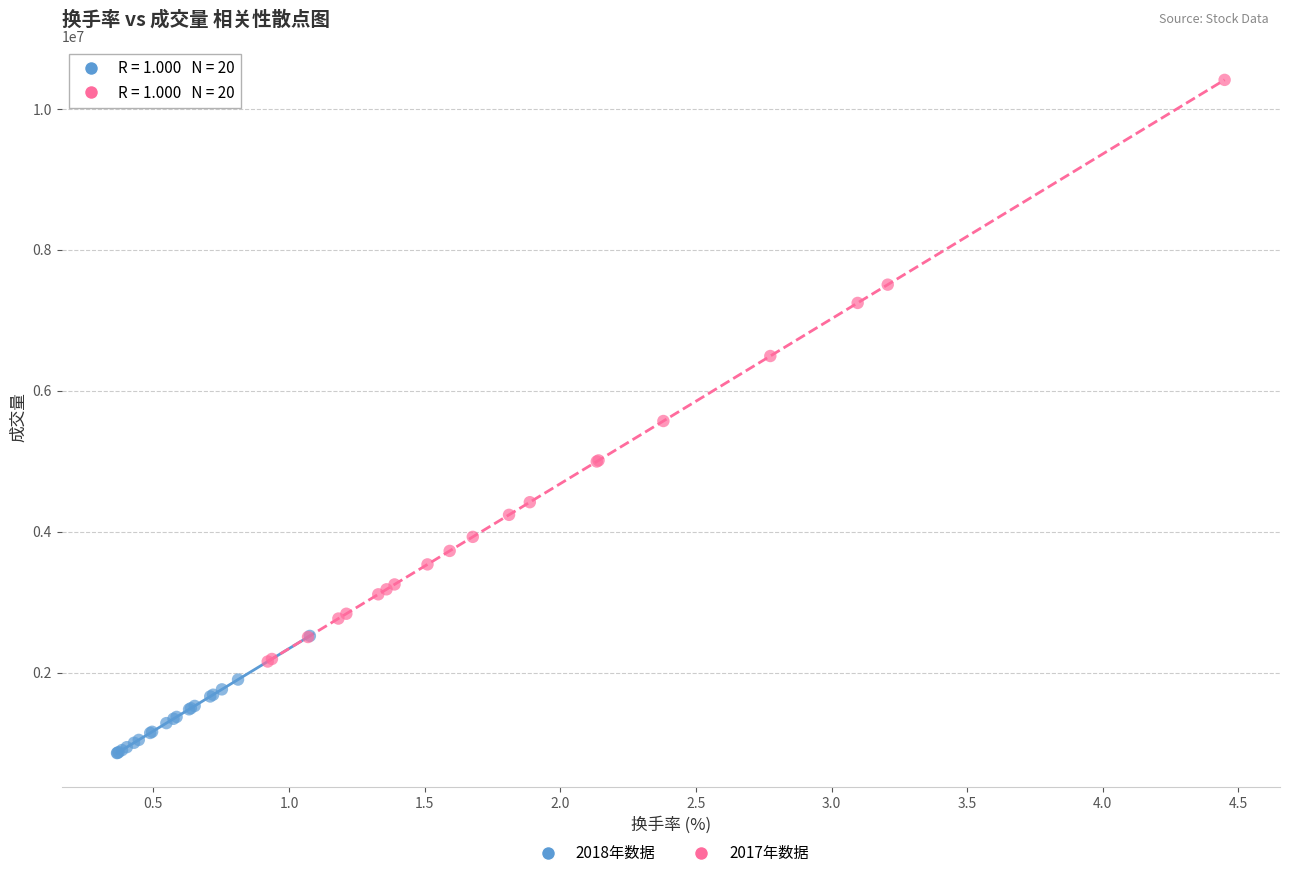

Which series contains the highest Y value?

2017年数据